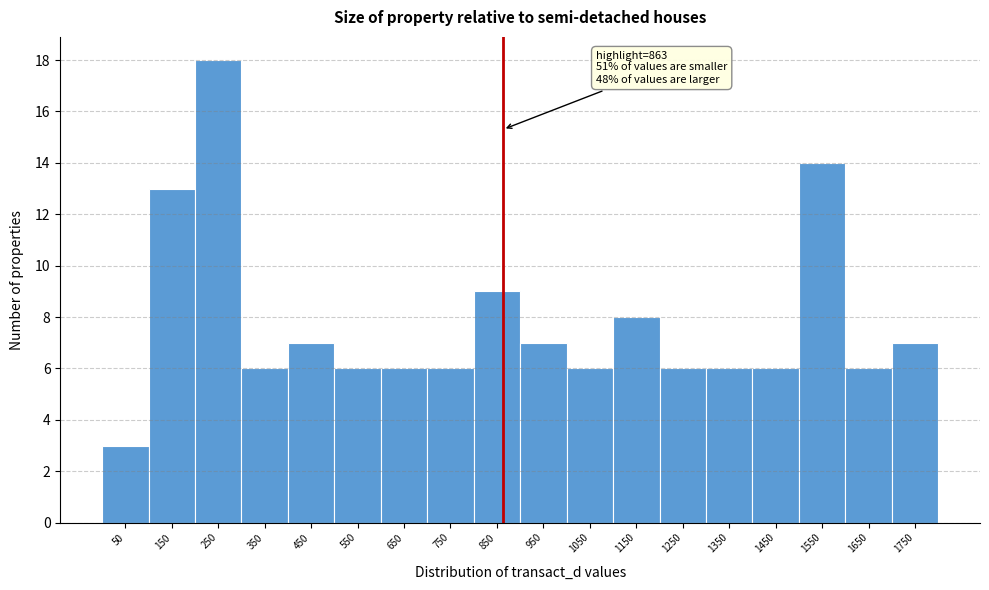

Over which range of the x-axis is the bar tallest?

200 to 300